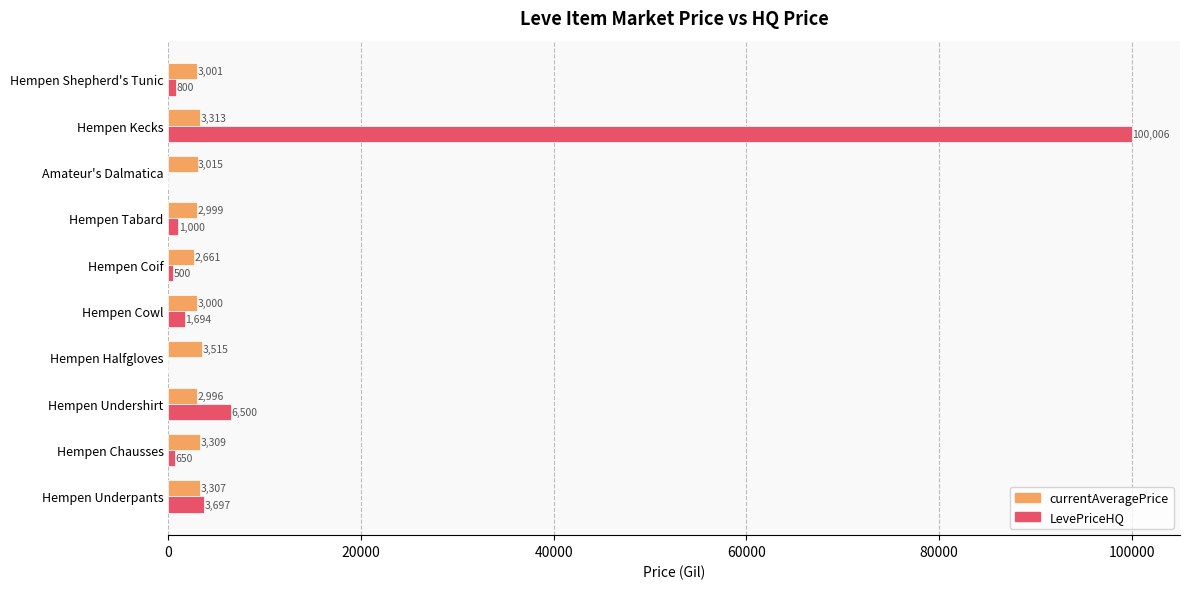

What is the sum of the LevePriceHQ values at Hempen Halfgloves and Hempen Kecks?

100006.0